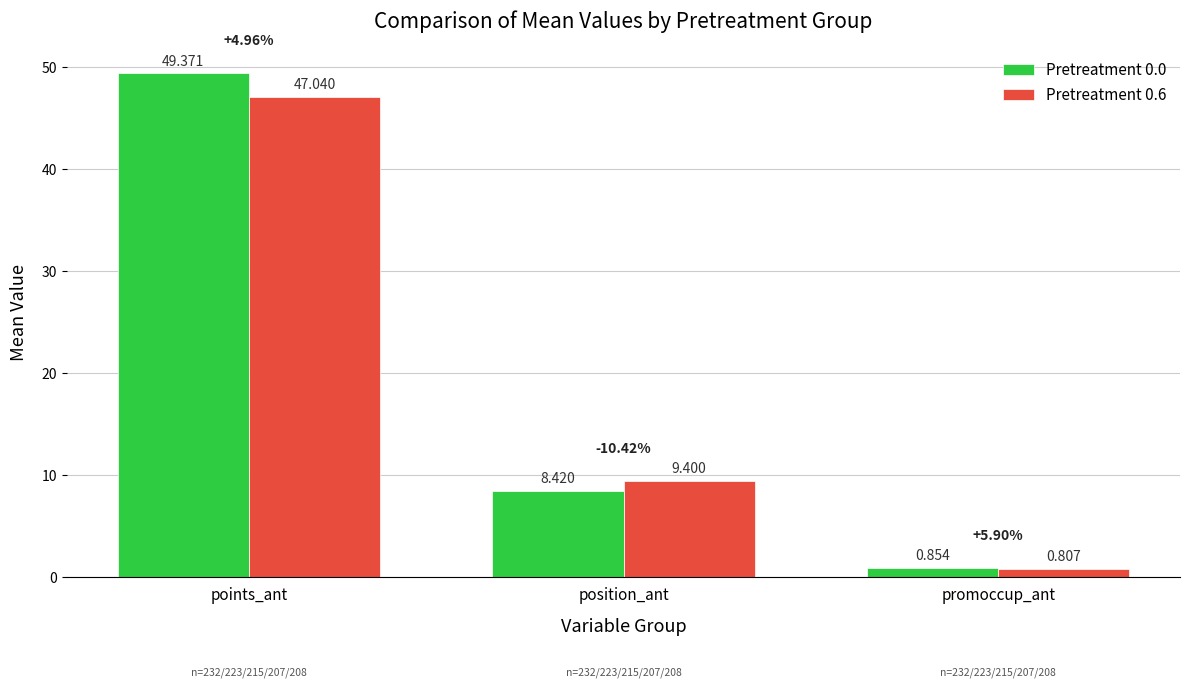

Where does the Pretreatment 0.0 series first go above 8?

points_ant